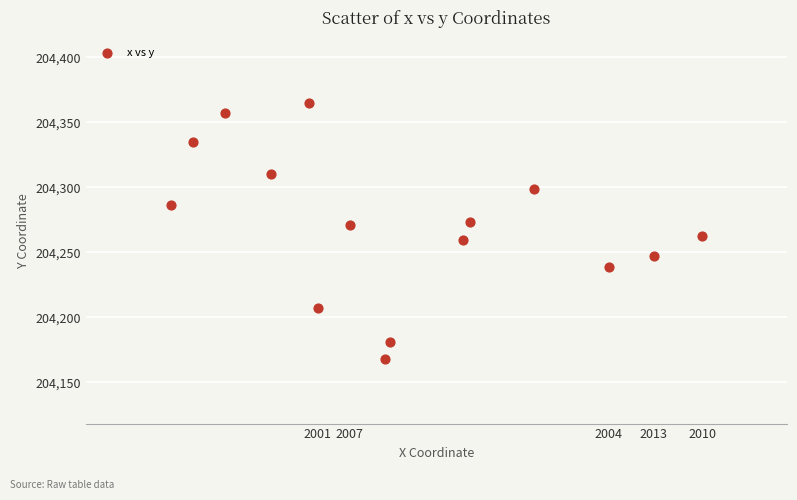

What is the range of Y values (max minus min)?

196.8